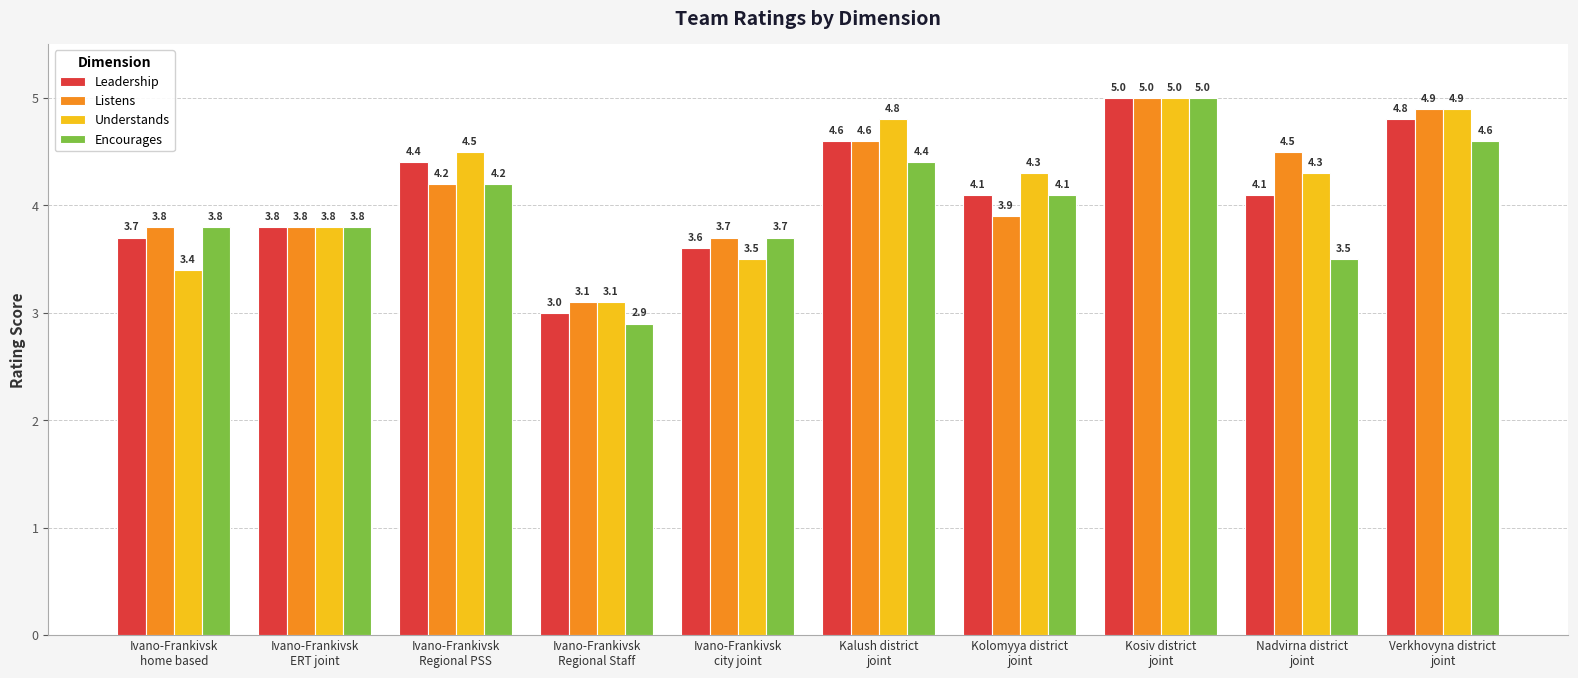

What value does the Listens series have at Ivano-Frankivsk
home based?

3.8